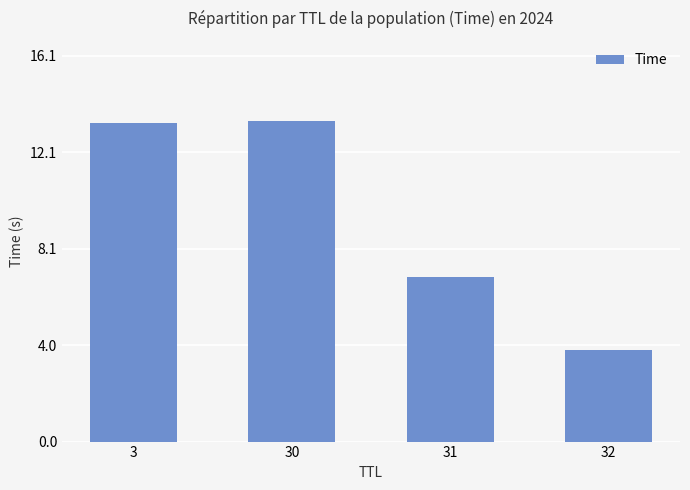

Reading right to left, transcribe all the data shown in this chart.

3.8	6.9	13.4	13.3